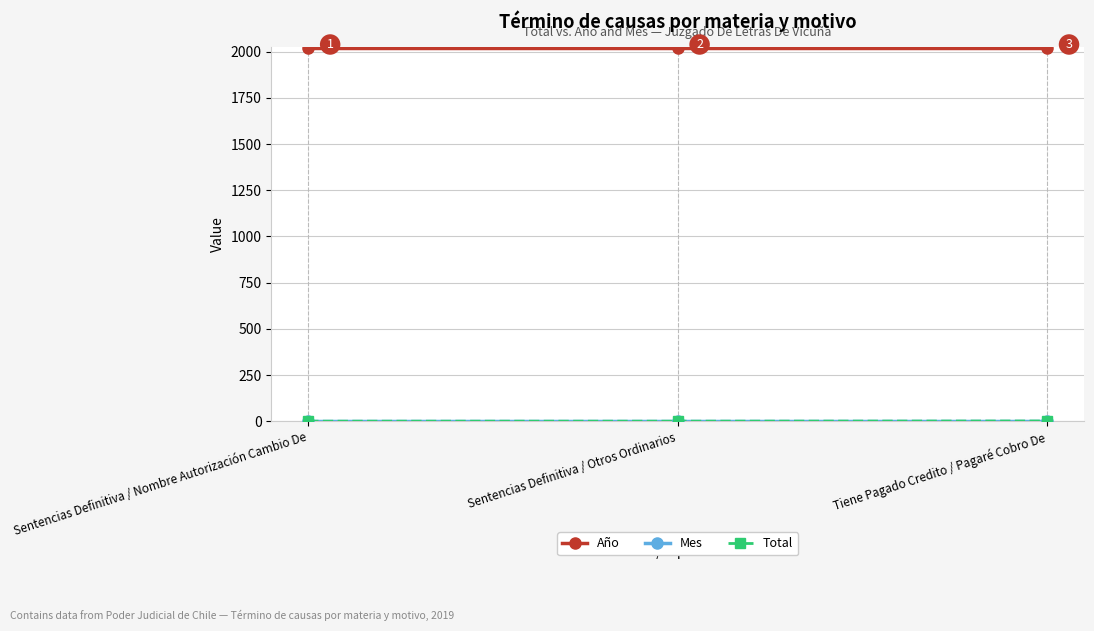

What is the label of the 1st point from the left?

Sentencias Definitiva / Nombre Autorización Cambio De